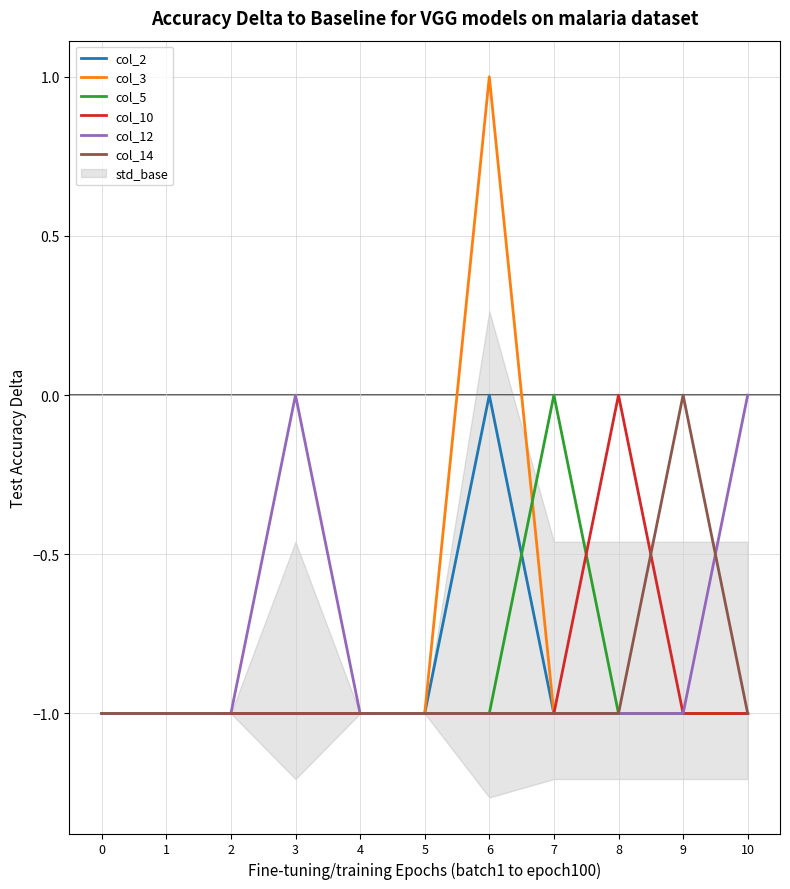

Reading left to right, extract all data points from this chart.

col_2: -1	-1	-1	-1	-1	-1	0	-1	-1	-1	-1
col_3: -1	-1	-1	-1	-1	-1	1	-1	-1	-1	-1
col_5: -1	-1	-1	-1	-1	-1	-1	0	-1	-1	-1
col_10: -1	-1	-1	-1	-1	-1	-1	-1	0	-1	-1
col_12: -1	-1	-1	0	-1	-1	-1	-1	-1	-1	0
col_14: -1	-1	-1	-1	-1	-1	-1	-1	-1	0	-1